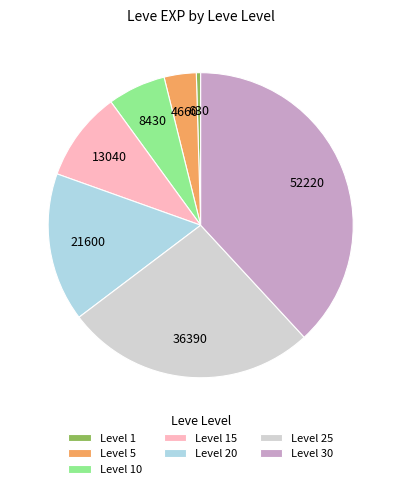

Approximately how many times larger is the value at Level 10 compared to Level 15?

0.6